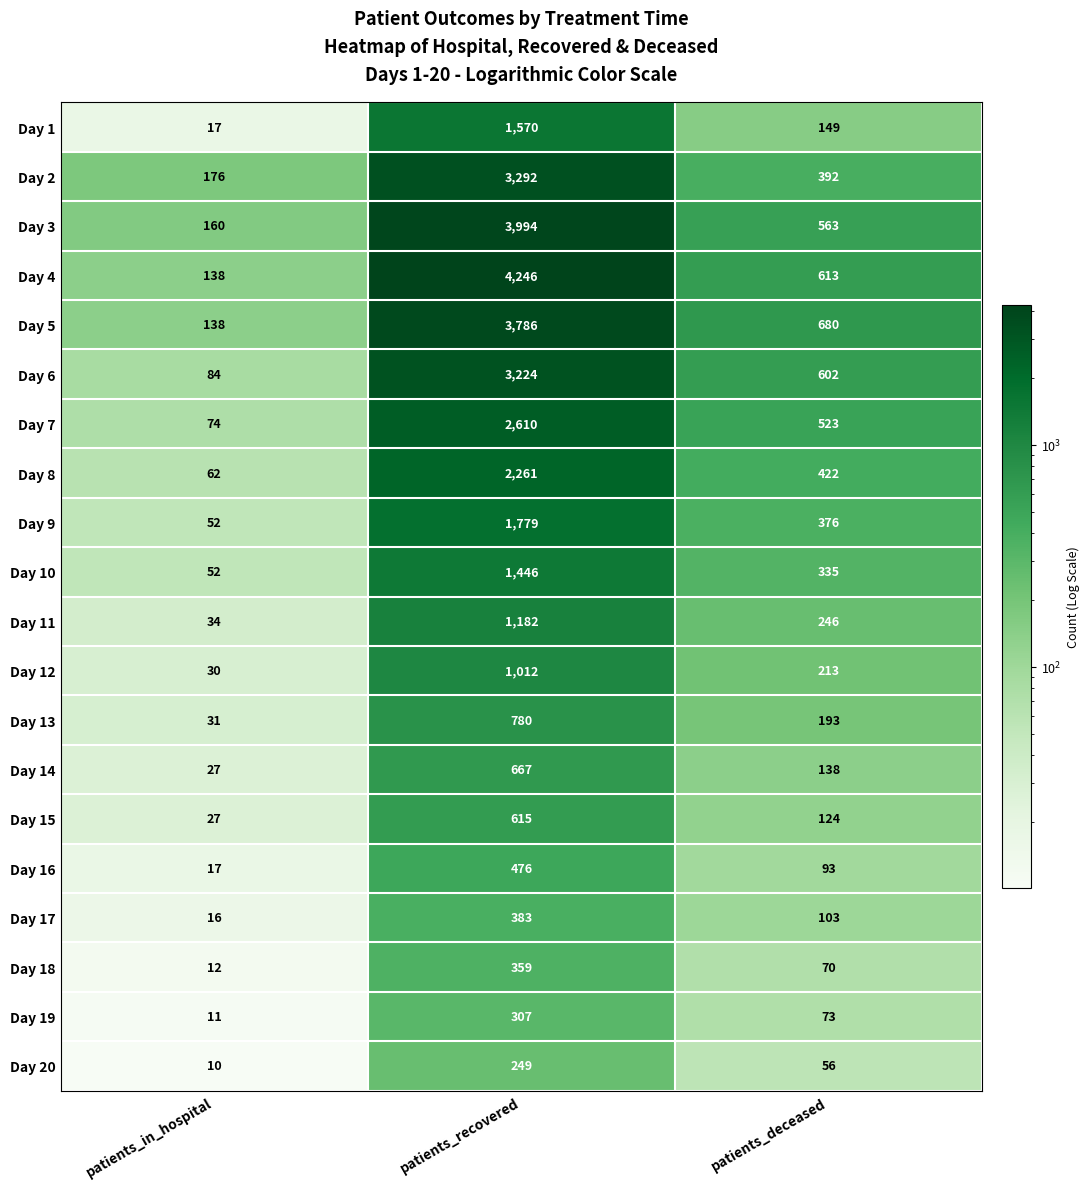

At which label is Day 6 closest to 1654?

patients_deceased